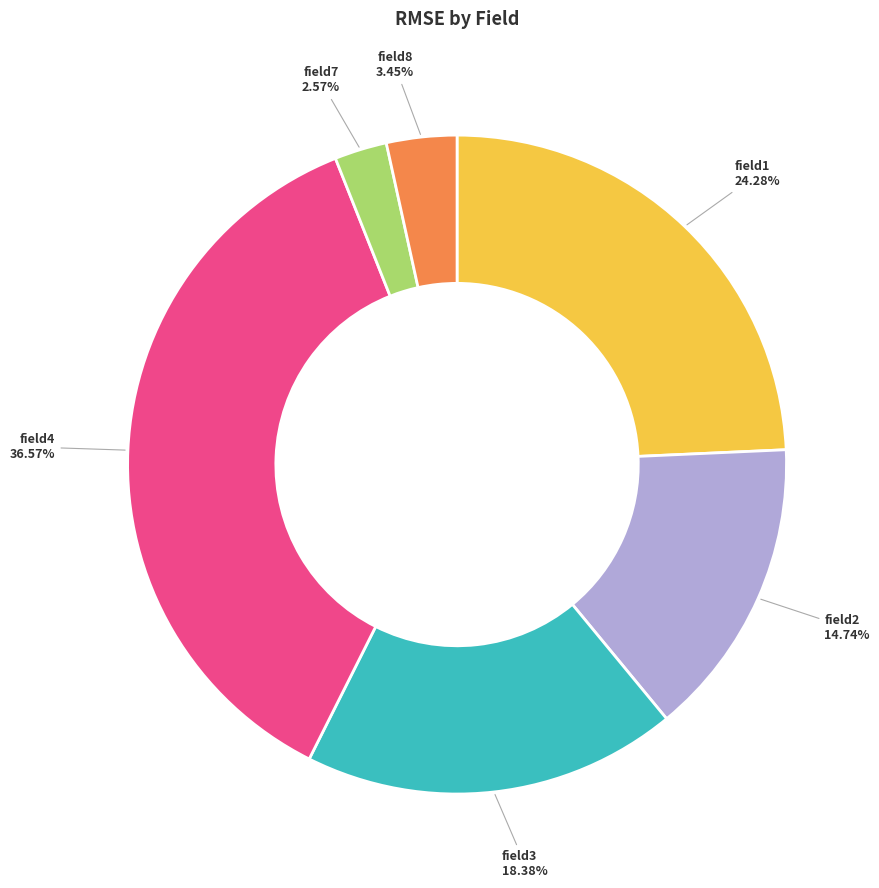

What is the total percentage of field8 and field1?

27.7%